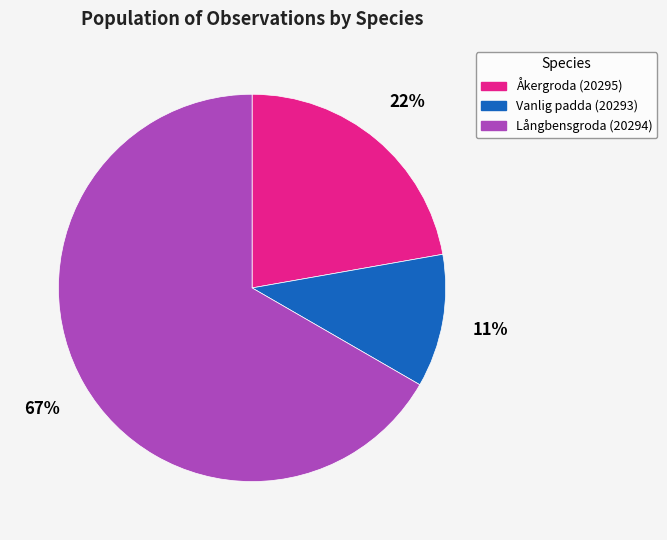

How many segments does this pie chart have?

3